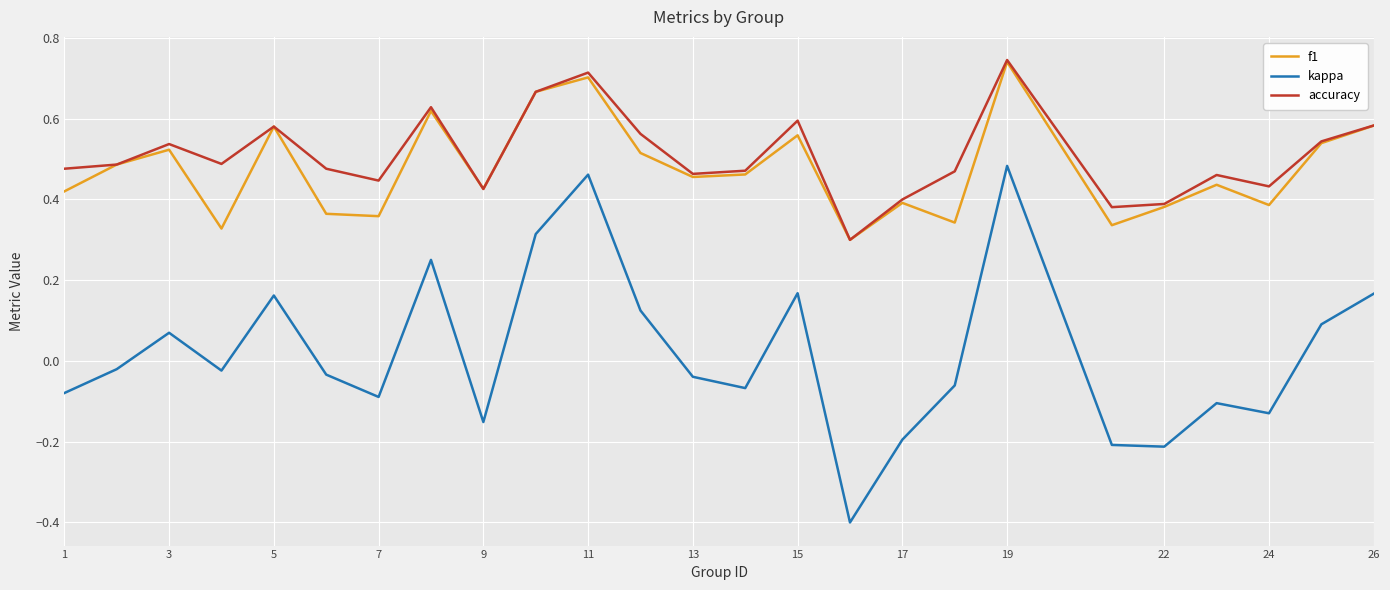

What is the smallest value displayed?

-0.4